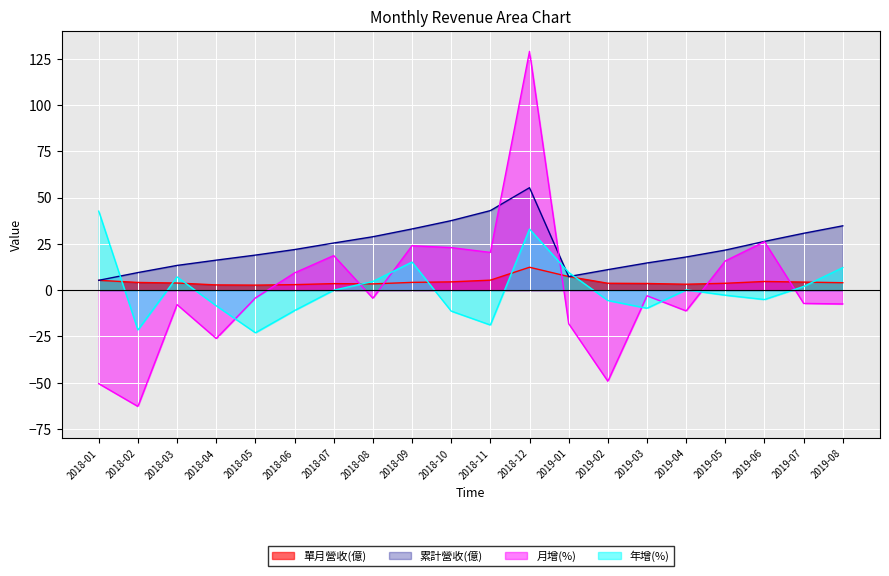

What are all the series names shown in the legend?

單月營收(億), 累計營收(億), 月增(%), 年增(%)